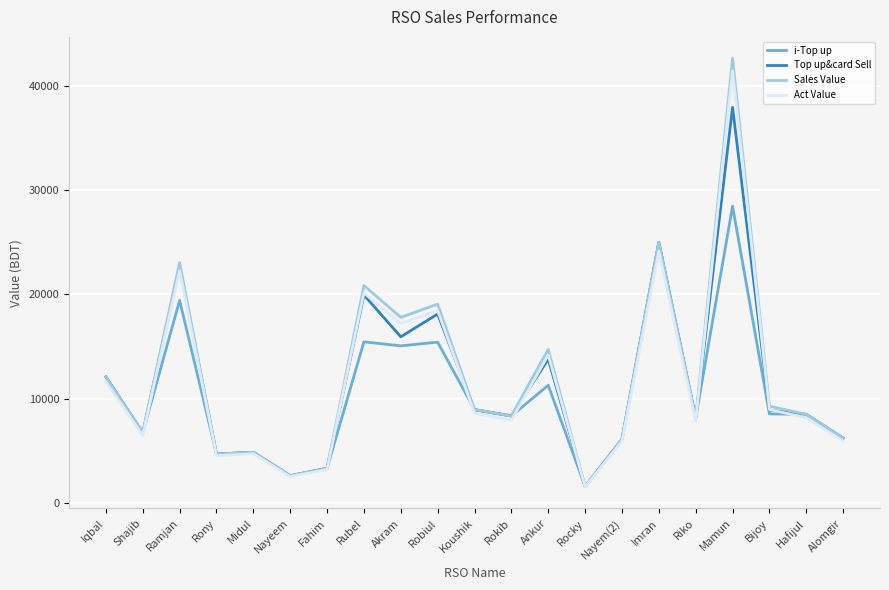

How many lines are shown in the chart?

4